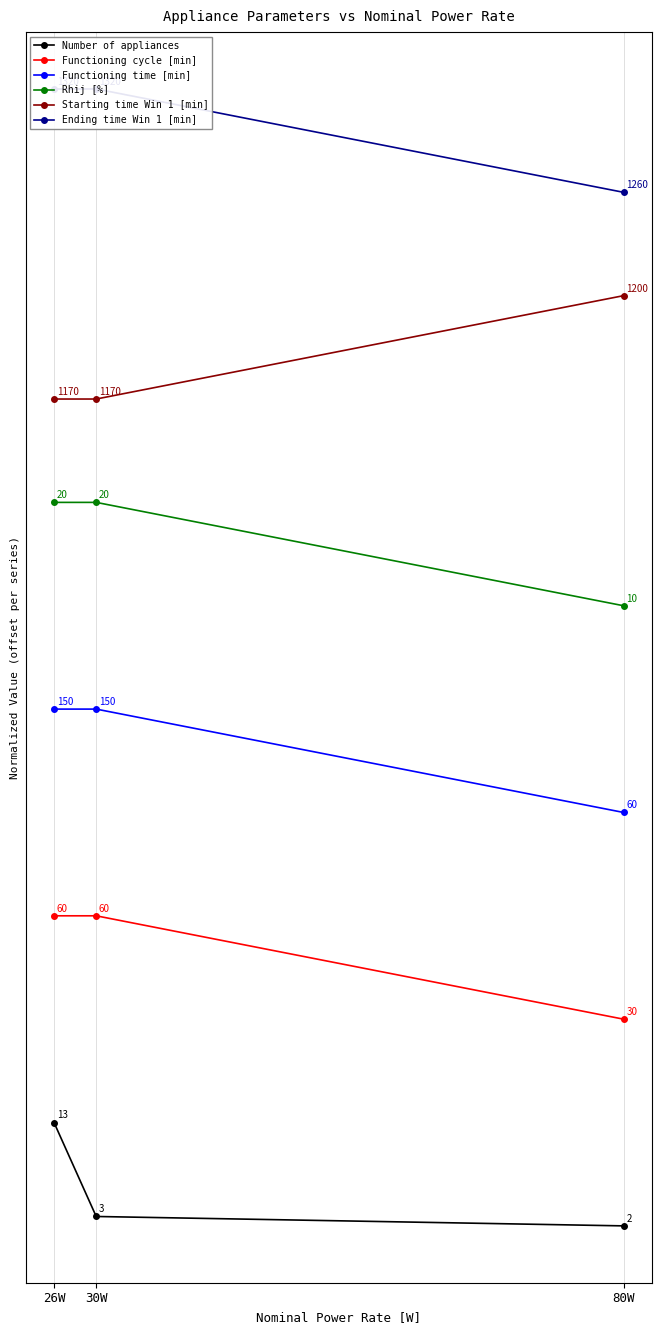

What is the label of the 1st point from the left?

26W